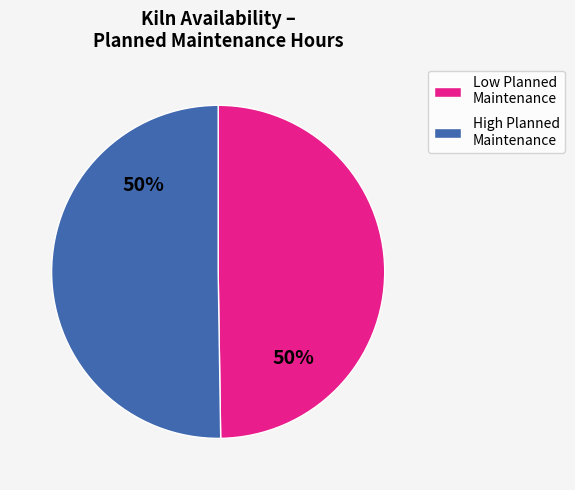

Approximately how many times larger is the value at Low Planned Maintenance compared to High Planned Maintenance?

1.0